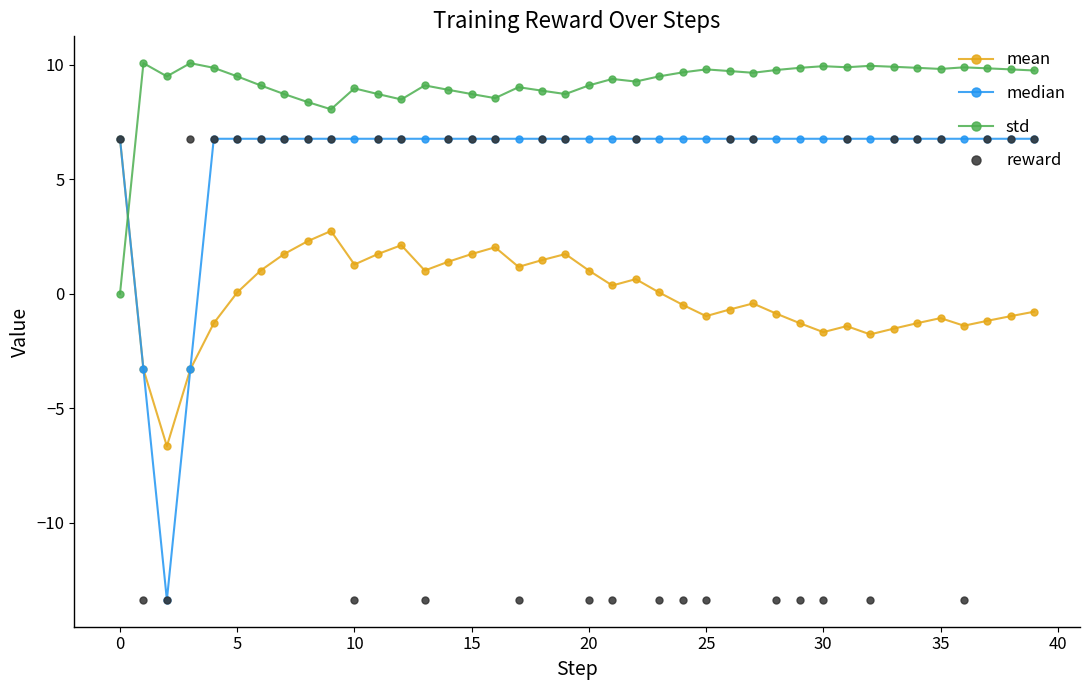

Count the number of categories in the chart.

40